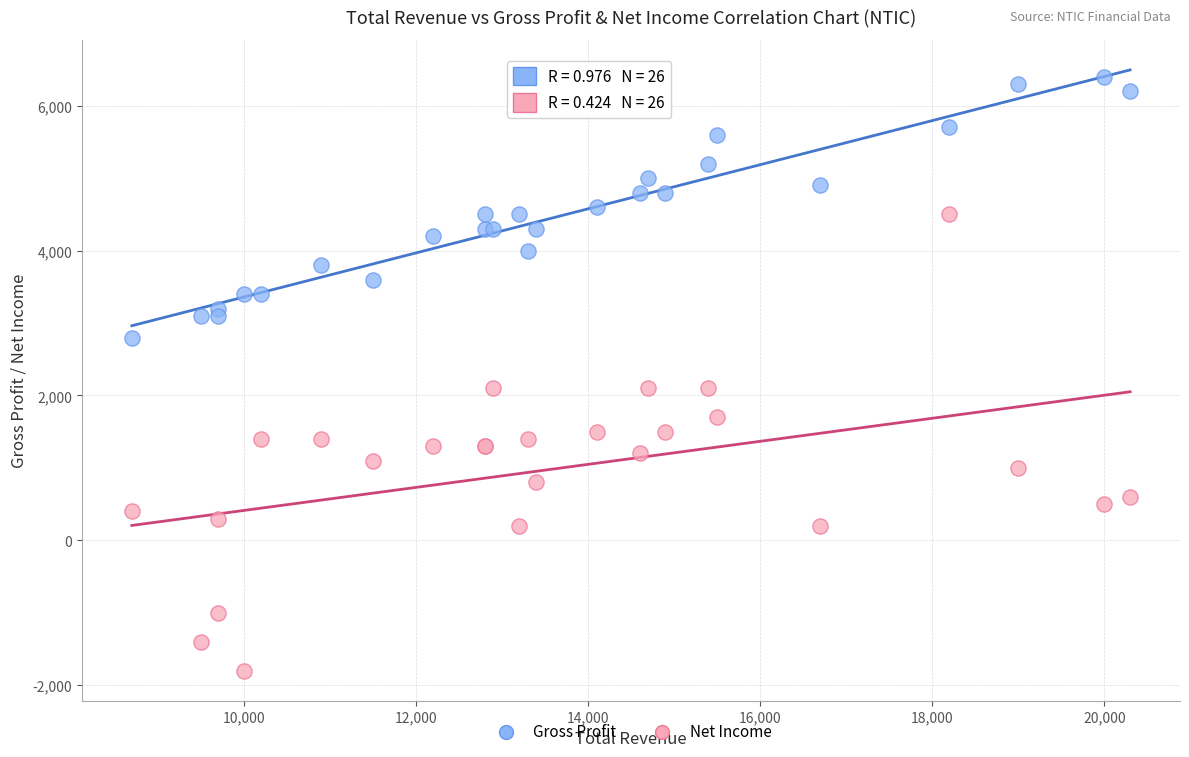

What are all the series names shown in the legend?

Gross Profit, Net Income